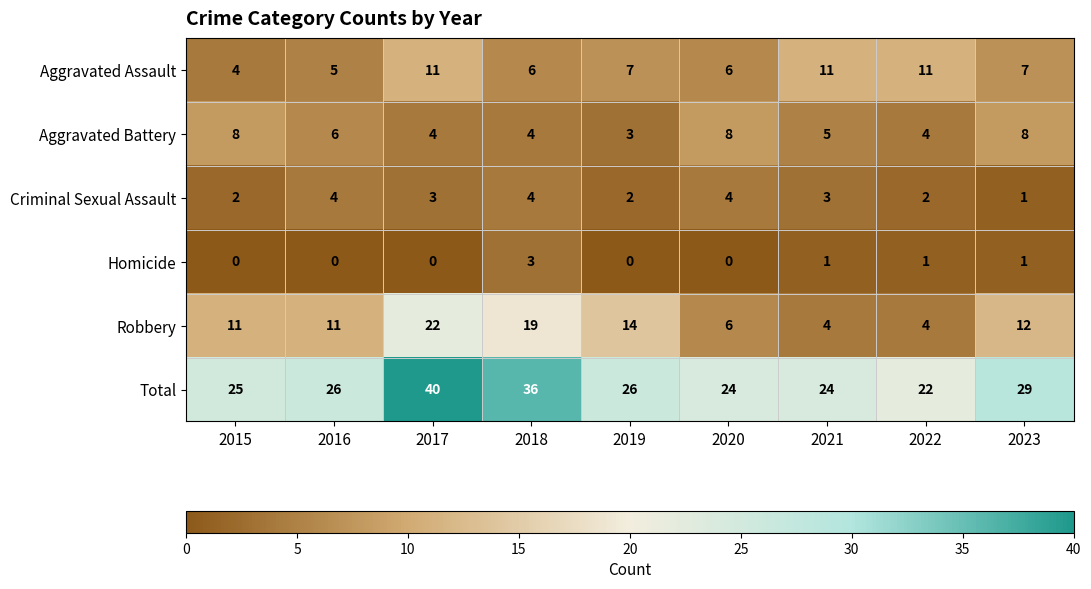

Count the Aggravated Battery values in the range 4 to 8.

8